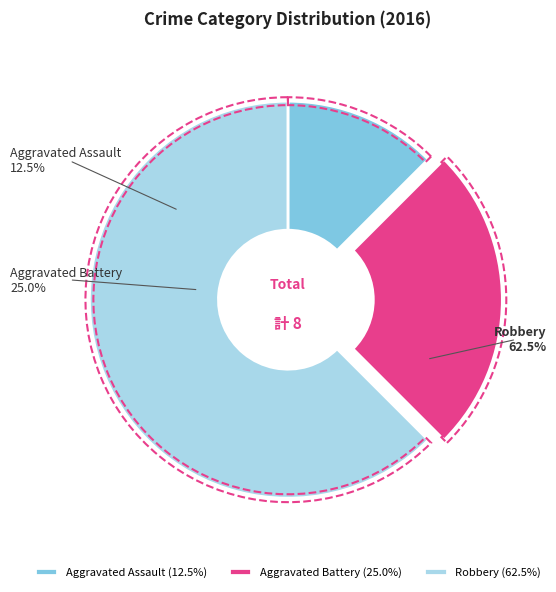

To the nearest percent, what portion does Robbery represent?

62%